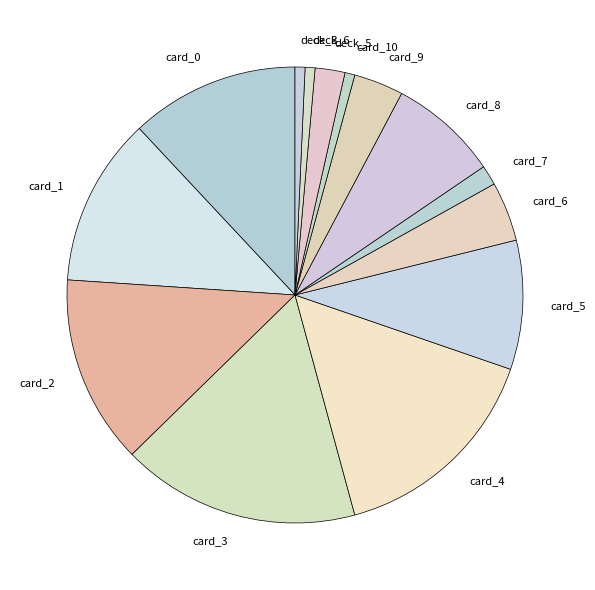

Which slice is the largest?

card_3